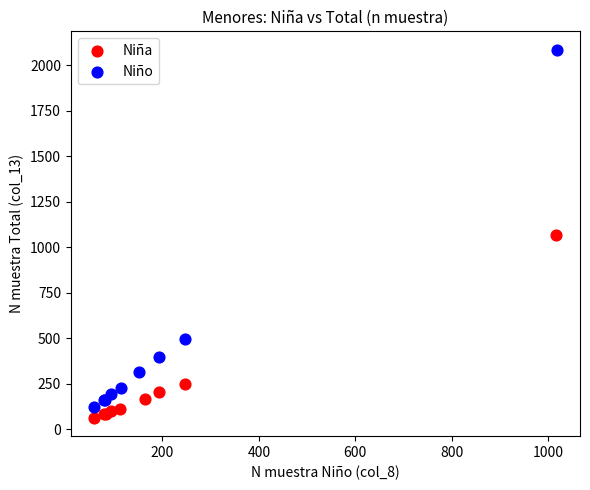

What are all the series names shown in the legend?

Niña, Niño